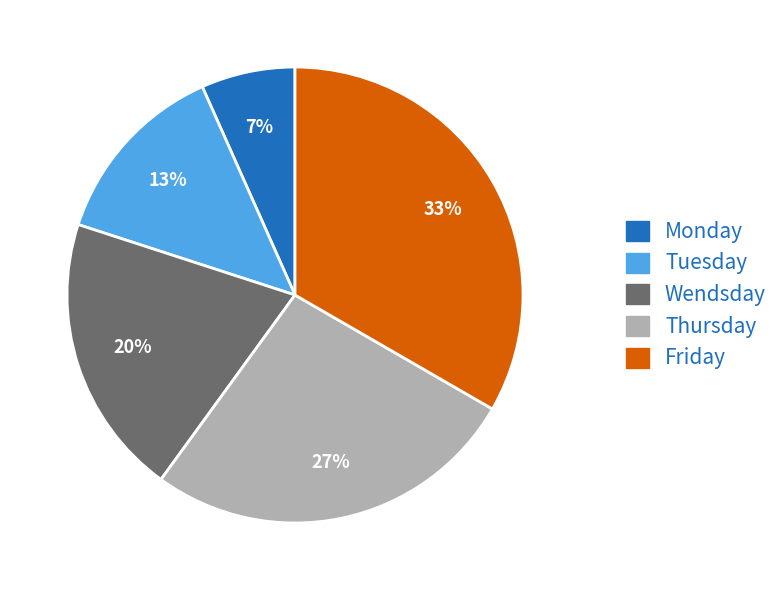

To the nearest percent, what is the average slice percentage?

20%